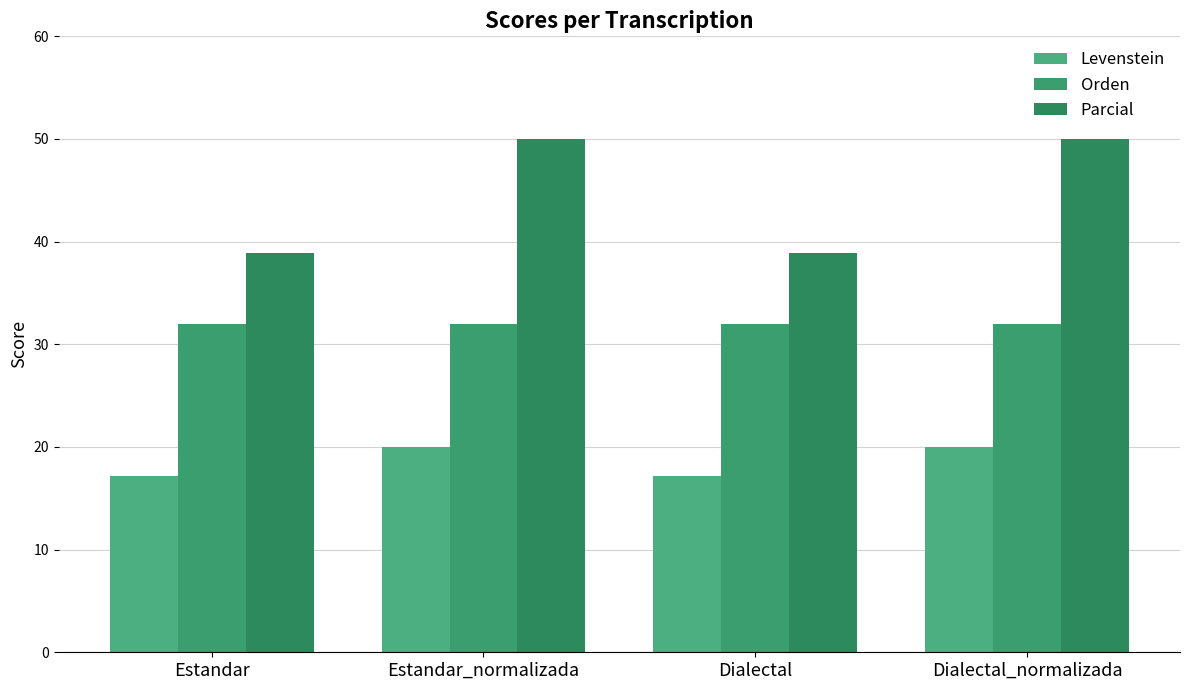

Read the Orden value at Dialectal.

32.0